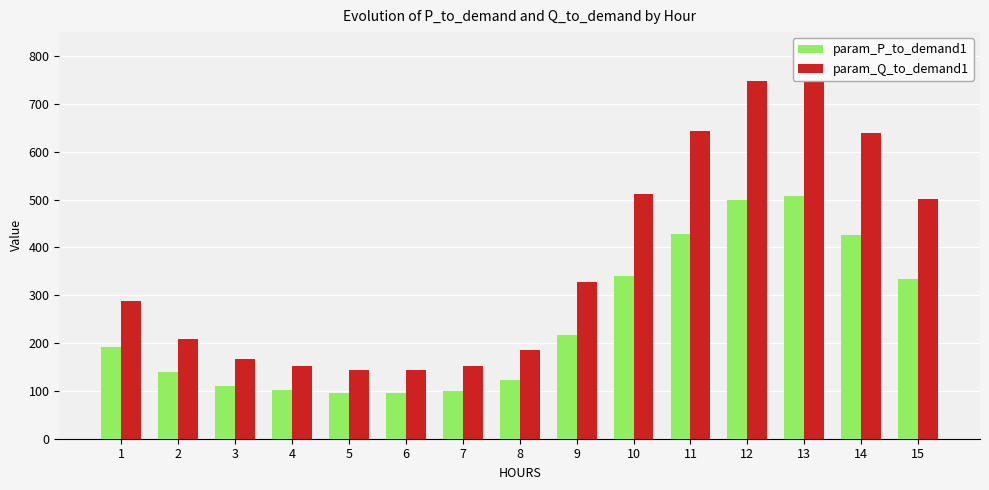

What is the sum of the param_Q_to_demand1 values at 11 and 3?

809.1